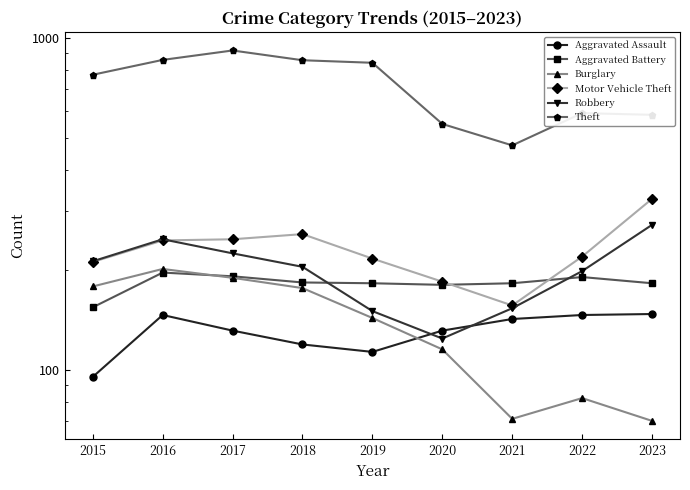

True or false: Motor Vehicle Theft and Aggravated Assault cross at least once.

False